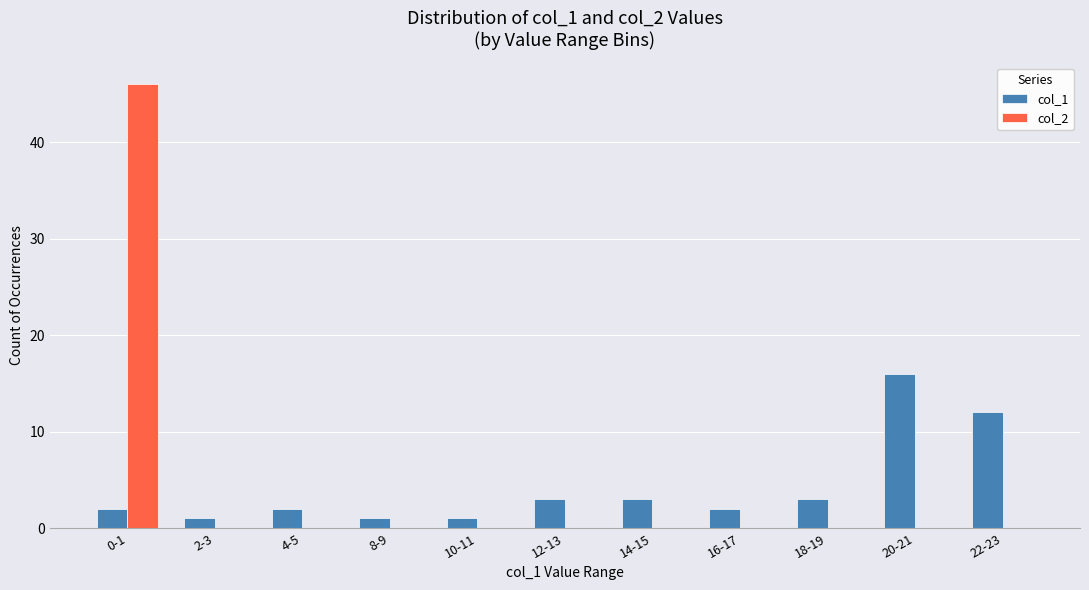

Is the value of col_1 at 16-17 greater than the value of col_2 at 14-15?

Yes